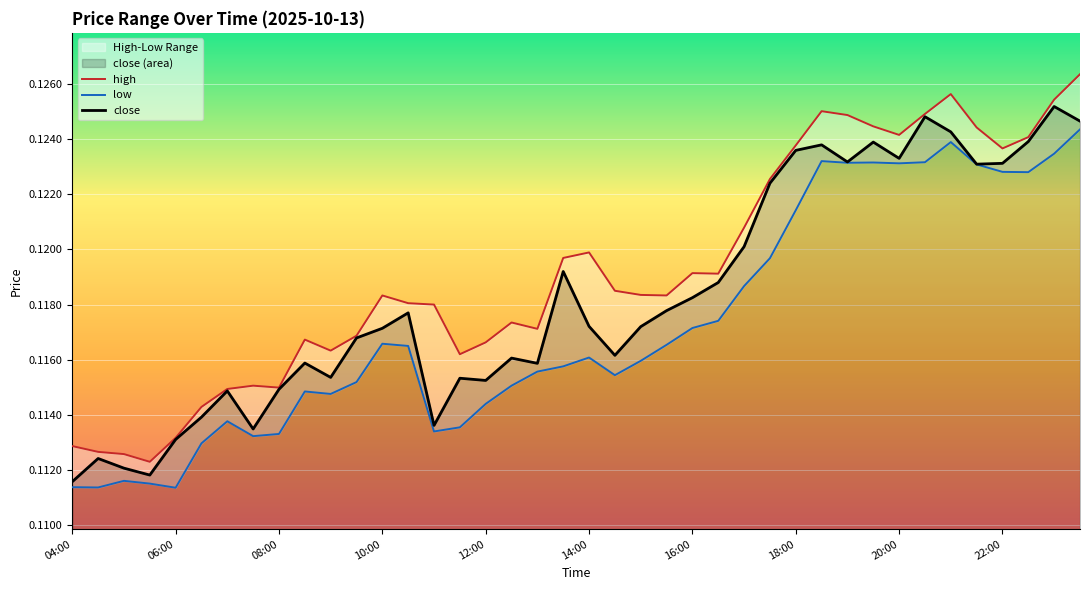

Which category has the highest value across all series?

39